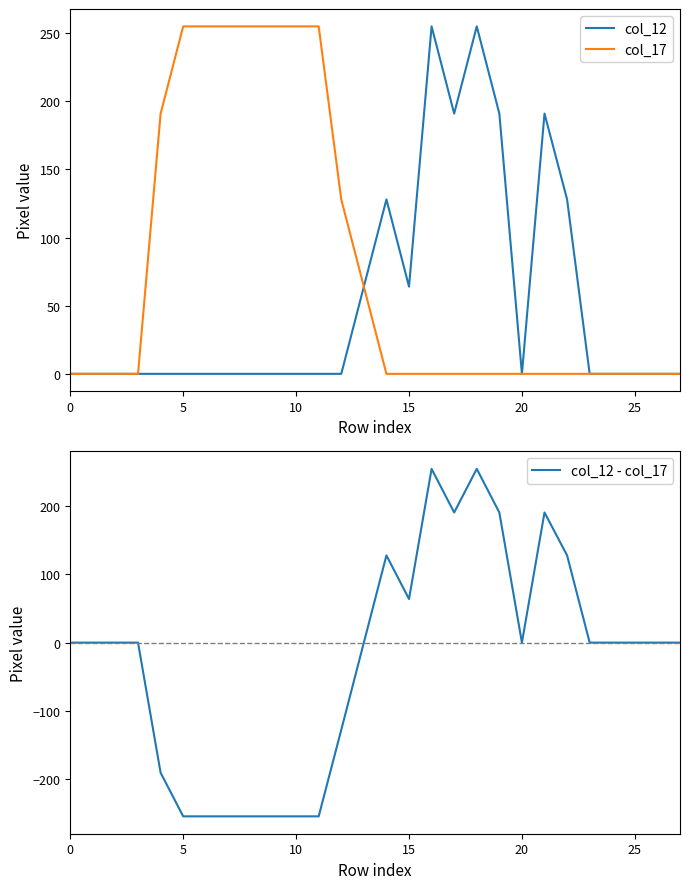

What are all the series names shown in the legend?

col_12, col_17, col_12 - col_17